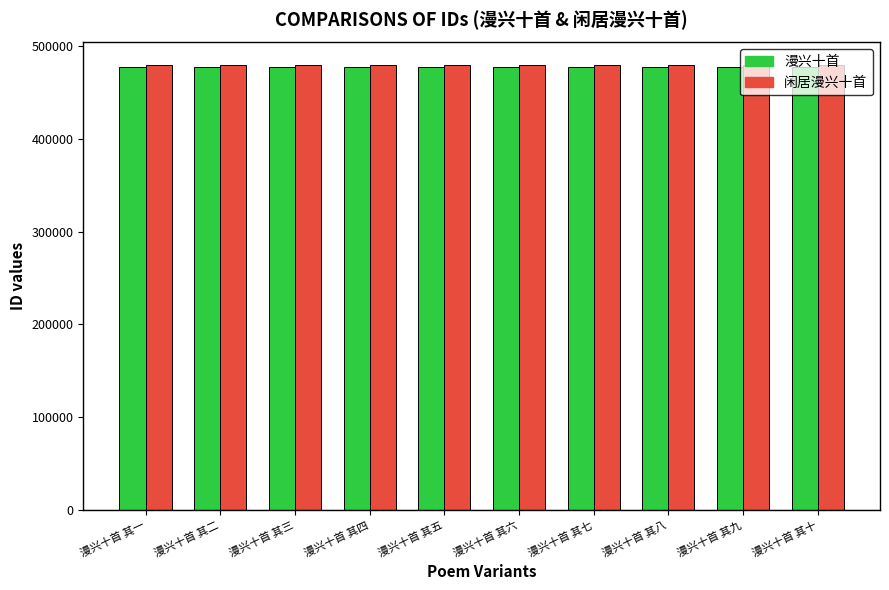

What is the total value across all series at 漫兴十首 其二?

958333